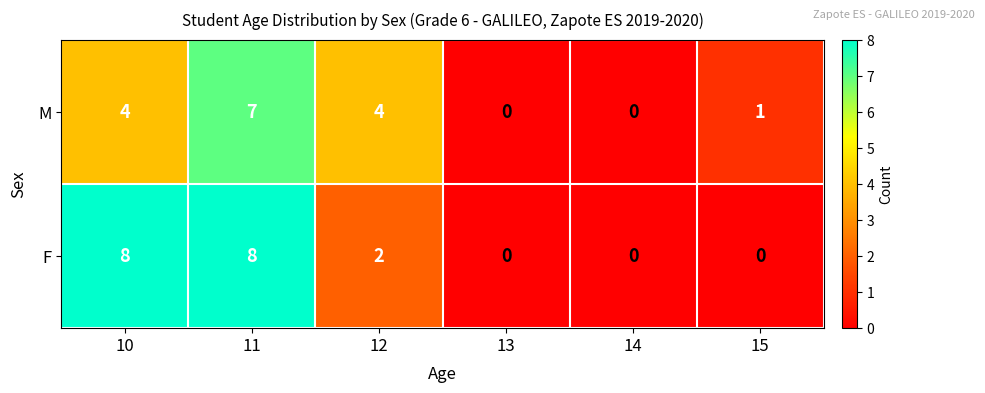

How many values in M are above zero?

4